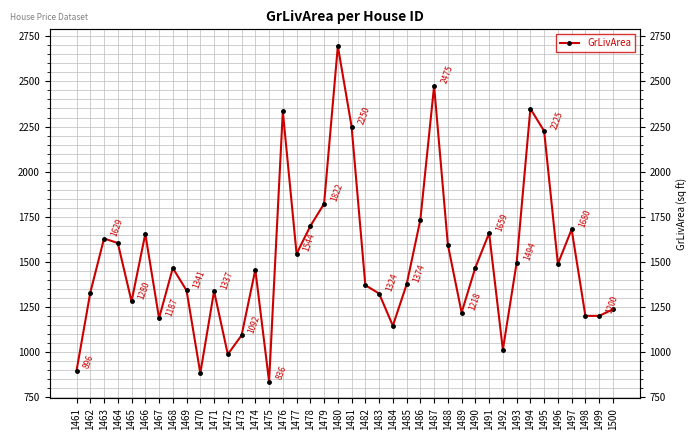

How many data points are above 1465?

19